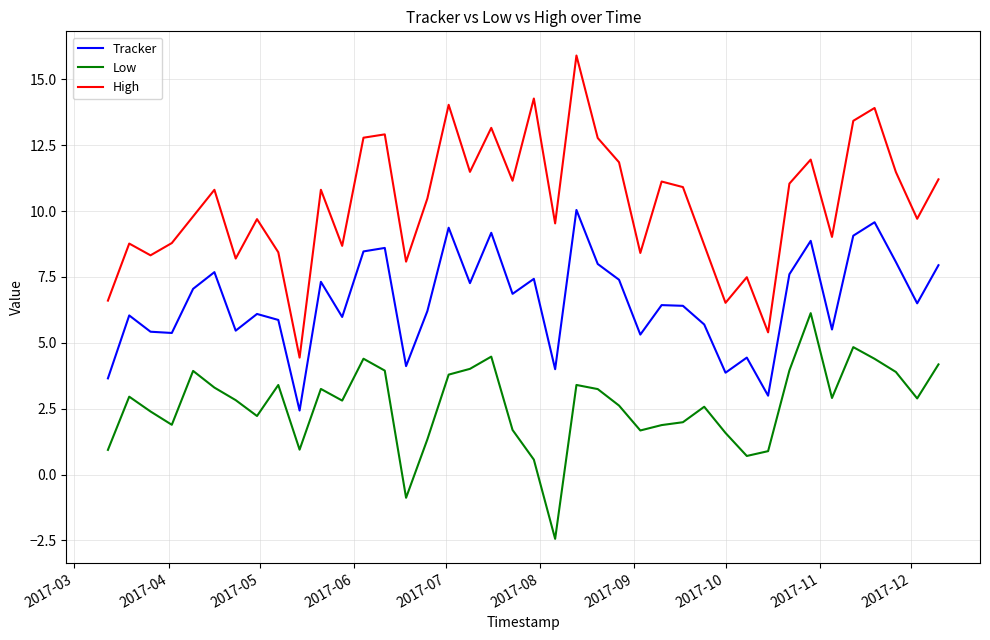

What is the maximum value for Low?

6.1